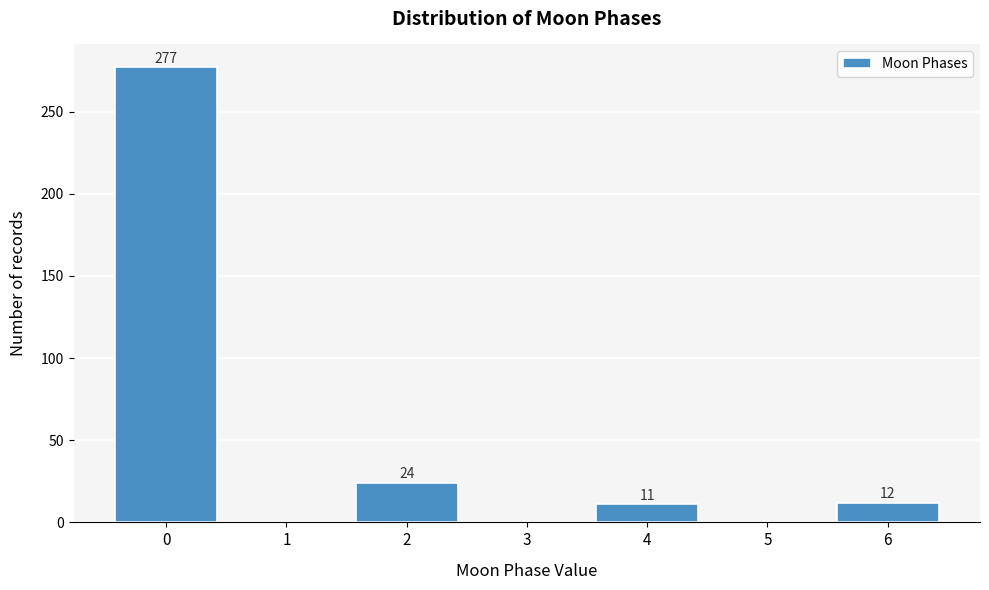

Reading left to right, extract all data points from this chart.

0=277	1=0	2=24	3=0	4=11	5=0	6=12